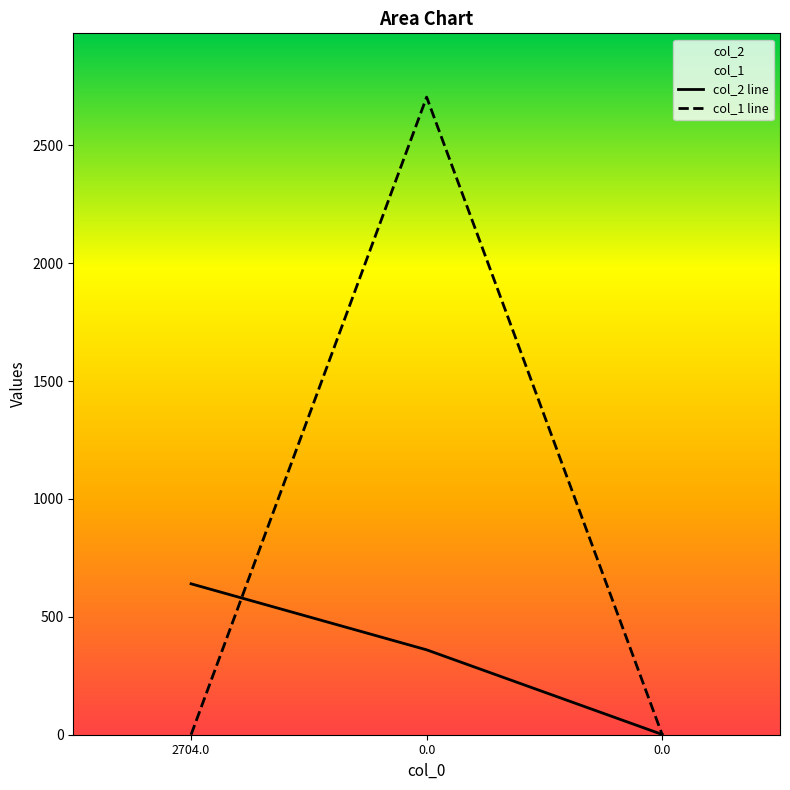

What is the sum of all col_2 values?

1001.0